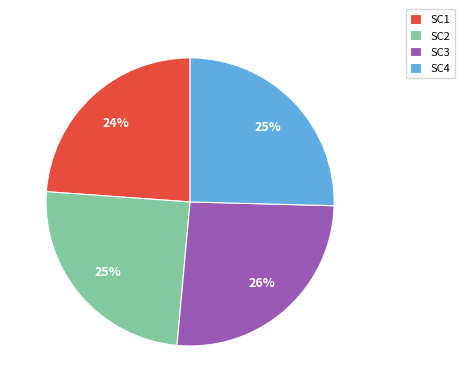

Which has a higher value, SC2 or SC3?

SC3